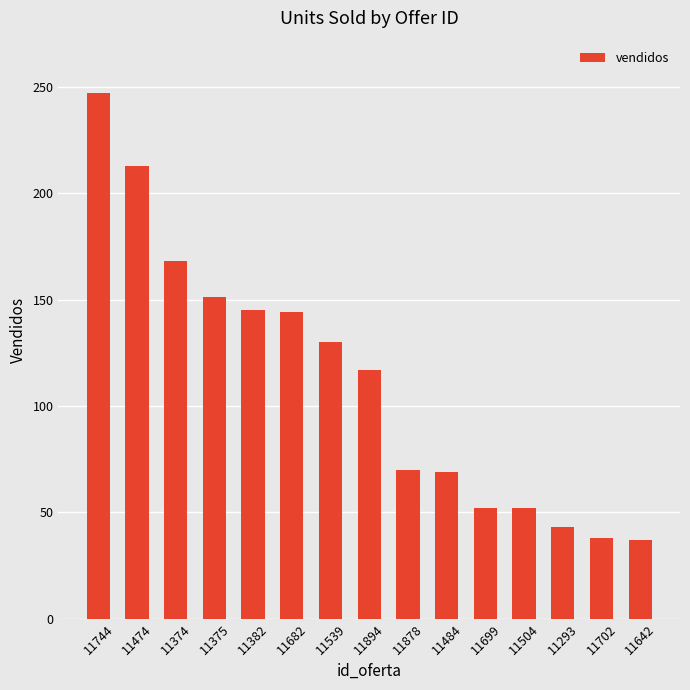

Which label corresponds to the largest value in the chart?

11744